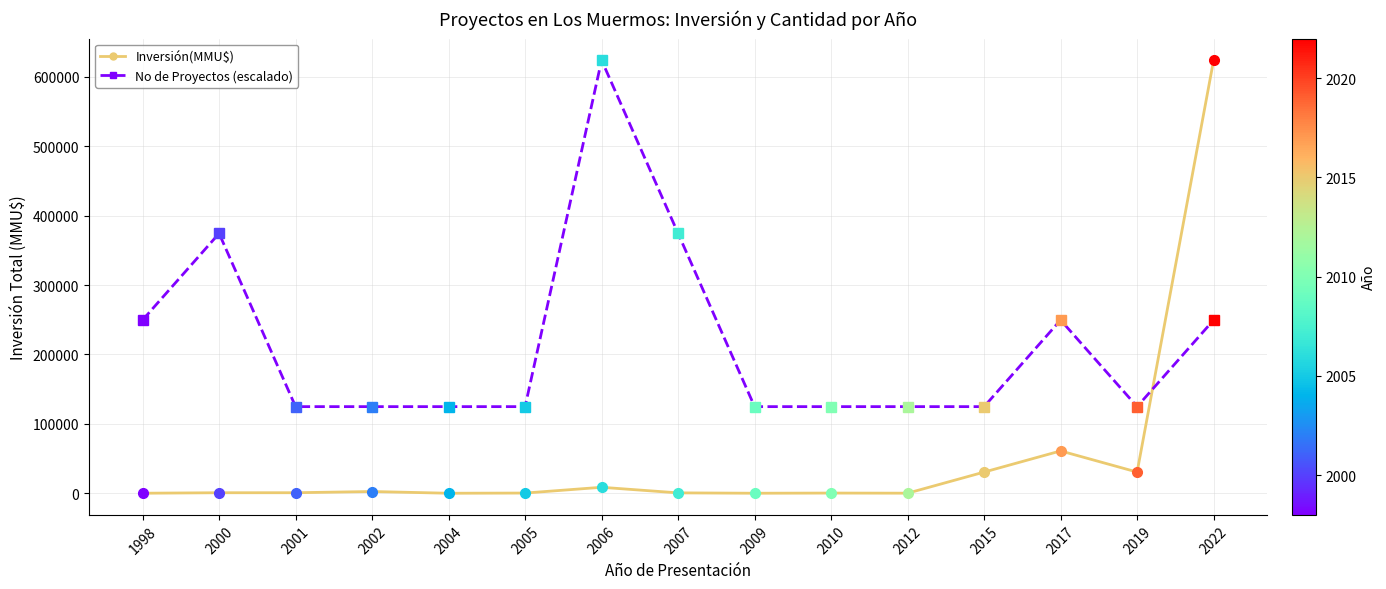

Count the number of categories in the chart.

15